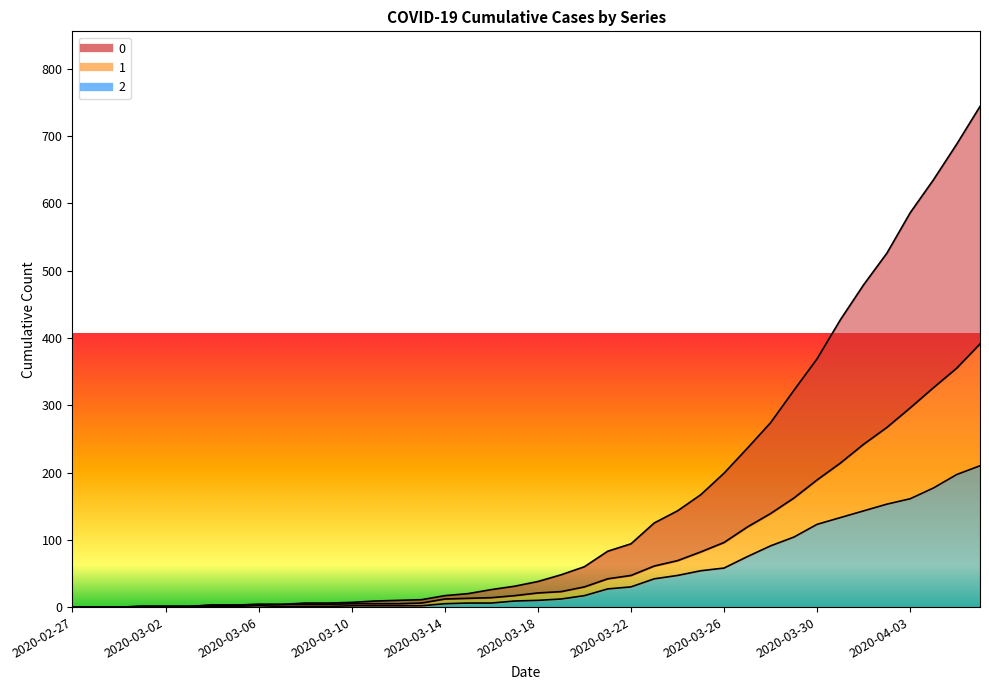

Which category has the lowest value across all series?

2020-02-27